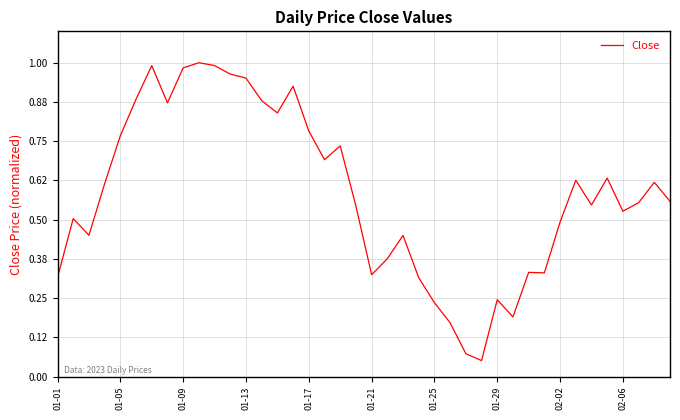

How many lines are shown in the chart?

1